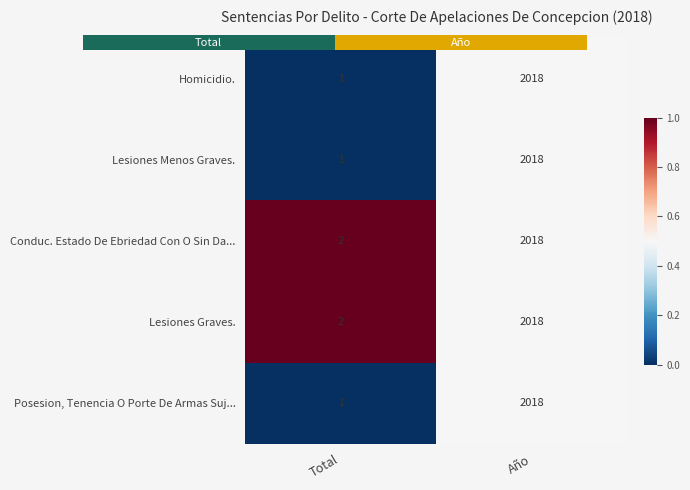

What is the sum of all Conduc. Estado De Ebriedad Con O Sin Da... values?

2020